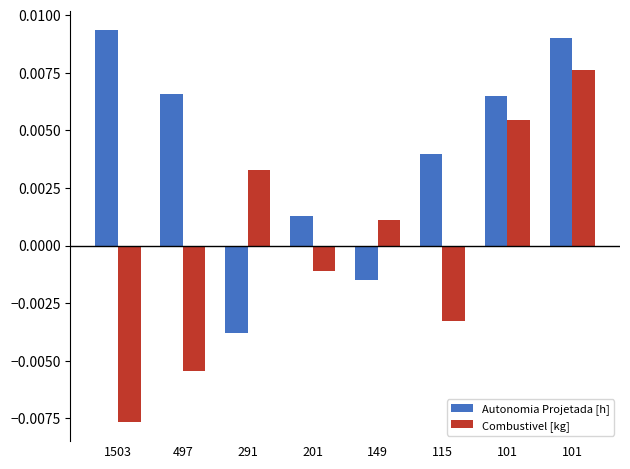

How many values in Autonomia Projetada [h] are below zero?

2